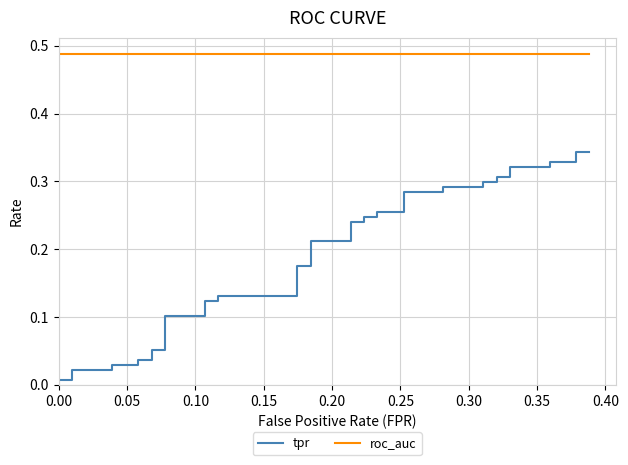

Which series has the largest range (max minus min)?

tpr